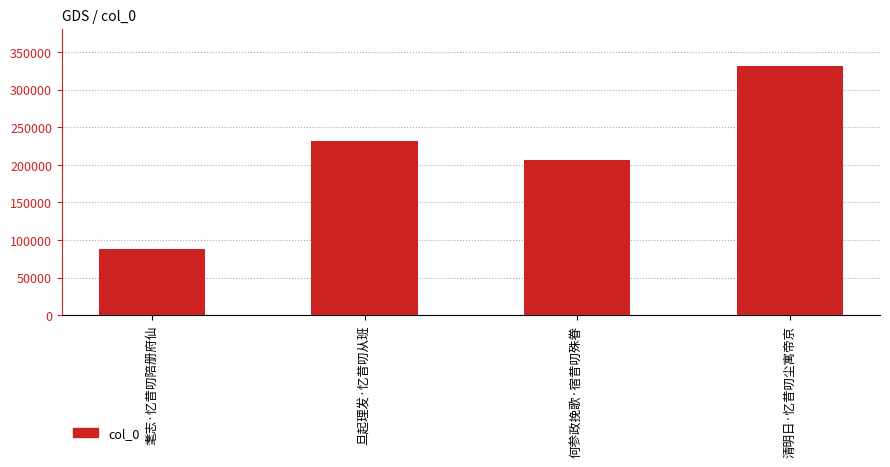

What is the value of the 4th bar from the left?

331445